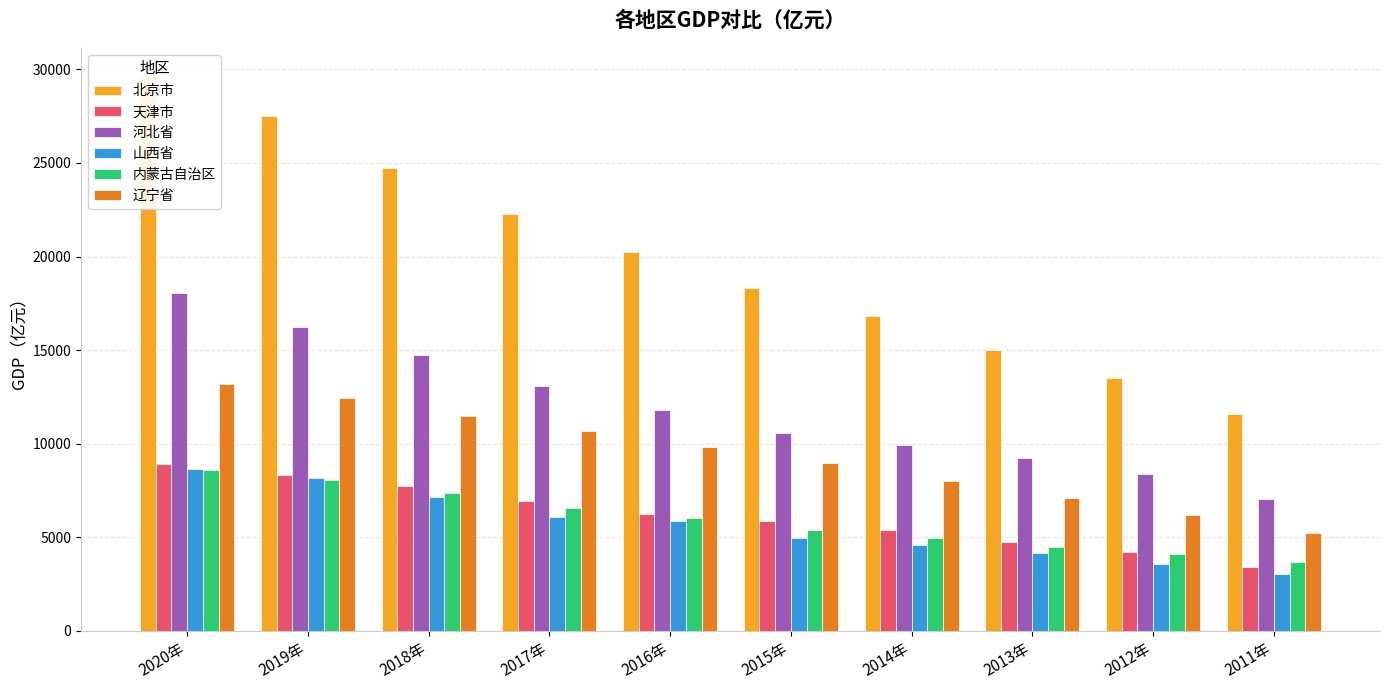

What position from the left is 2019年?

2